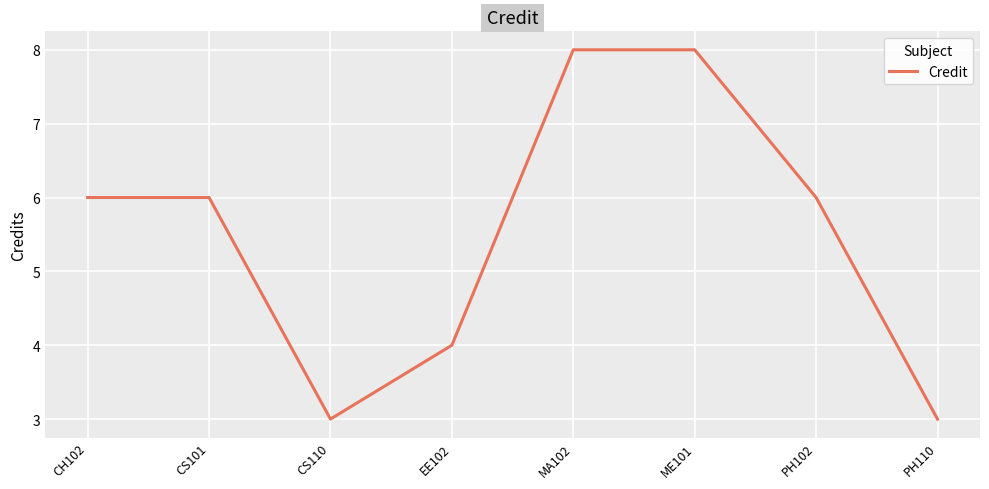

What is the difference between the second highest and second lowest values?

5